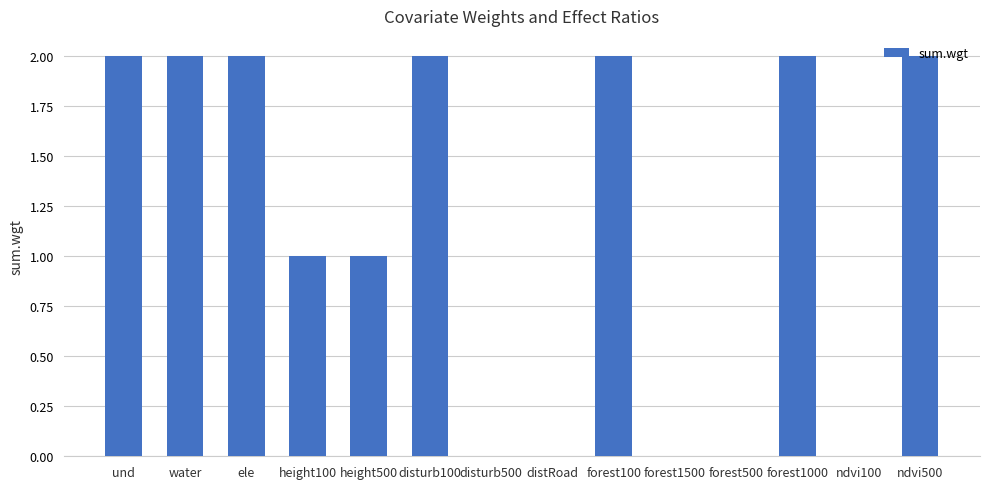

Between forest500 and water, which is larger?

water